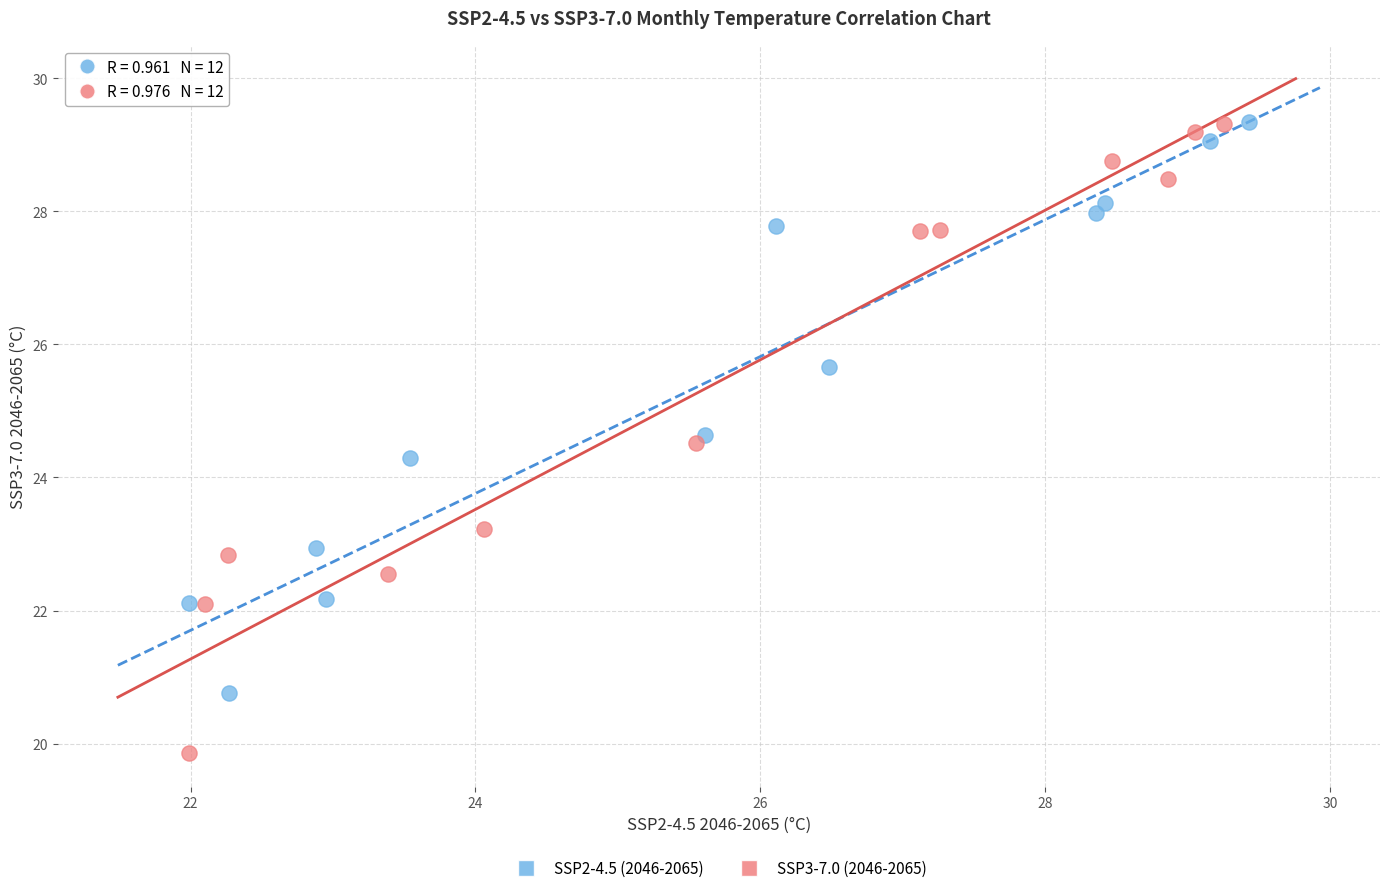

Which series has the widest spread of Y values?

SSP3-7.0 (2046-2065)